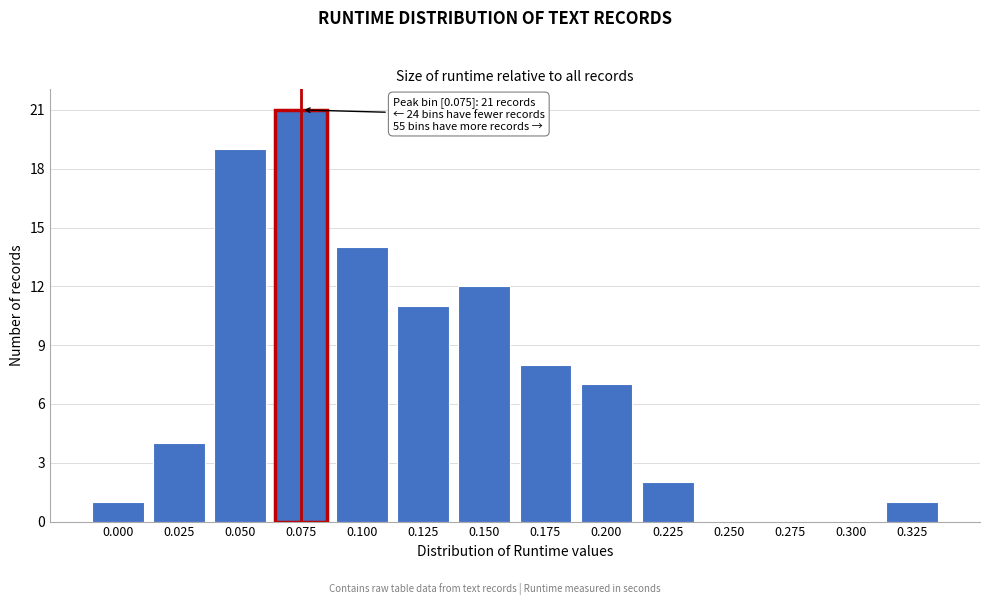

Reading left to right, list all the values displayed in this chart.

0.000=1	0.025=4	0.050=19	0.075=21	0.100=14	0.125=11	0.150=12	0.175=8	0.200=7	0.225=2	0.250=0	0.275=0	0.300=0	0.325=1